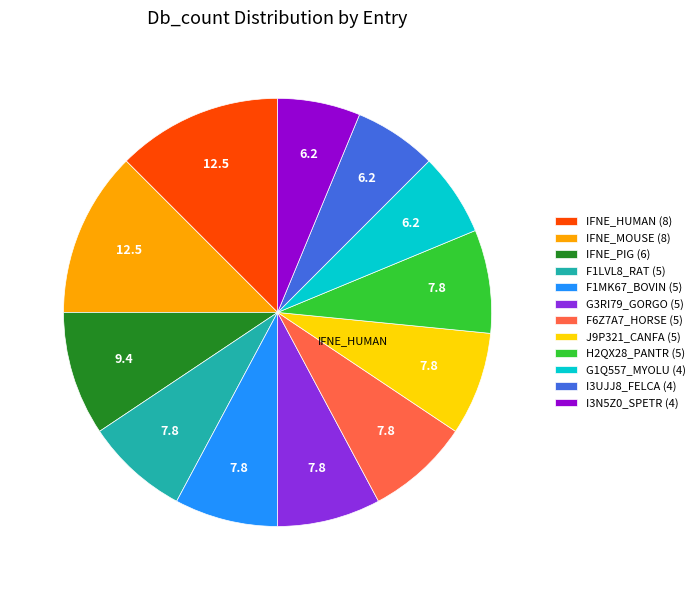

How many segments does this pie chart have?

12